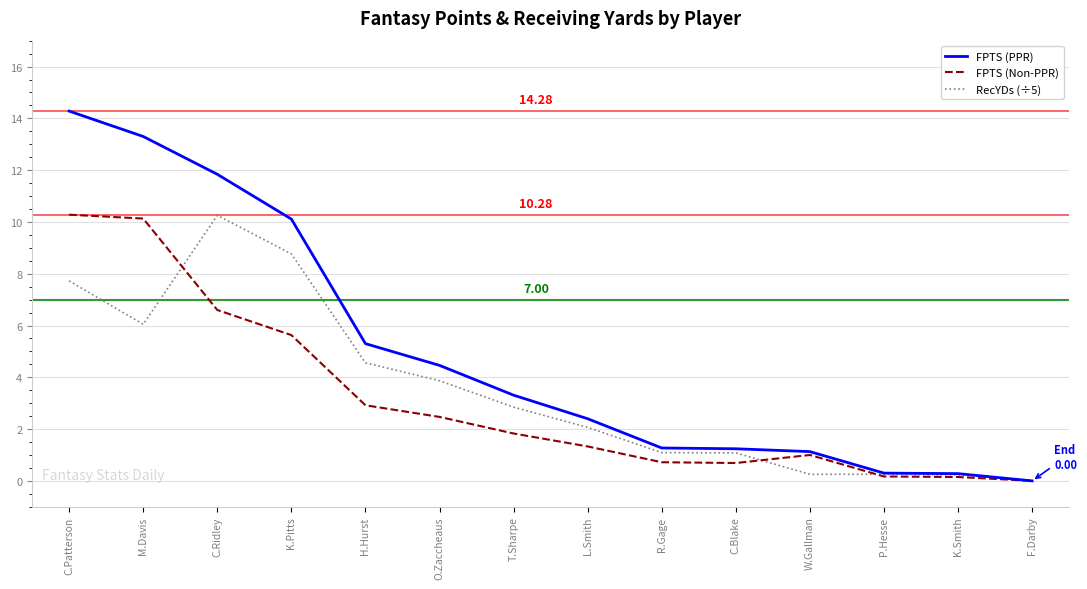

What is the total value across all series at M.Davis?

29.5